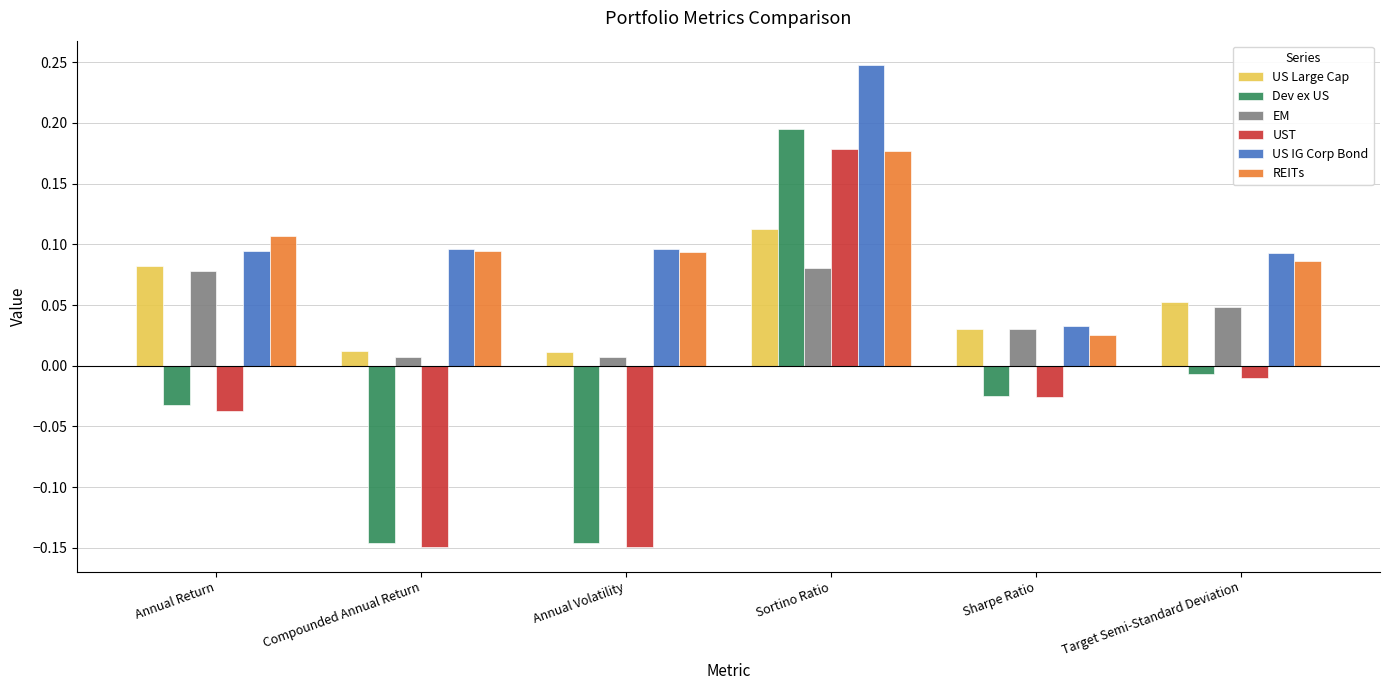

Between Annual Volatility and Sortino Ratio, which series saw the biggest shift?

Dev ex US